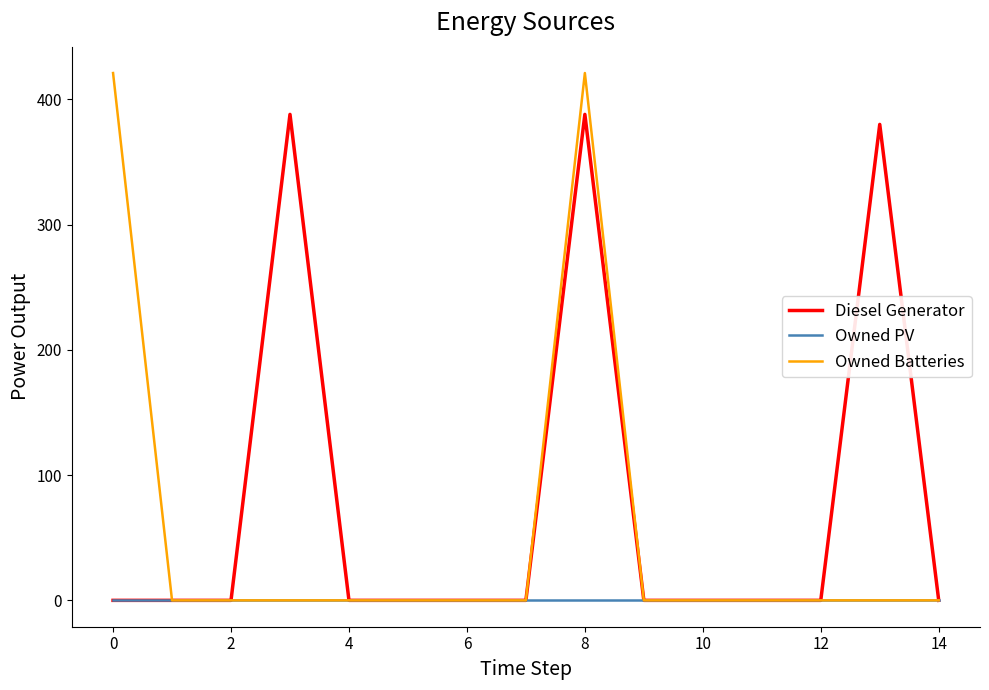

Which series has the widest spread of values?

Owned Batteries